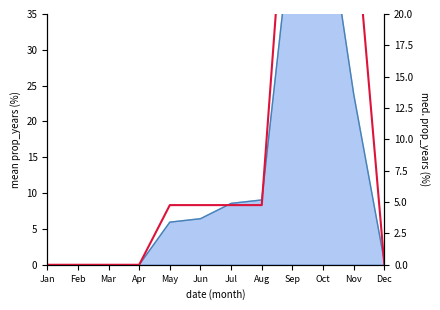

List the labels in order of value, largest first.

Oct, Sep, Nov, May, Jun, Jul, Aug, Jan, Feb, Mar, Apr, Dec